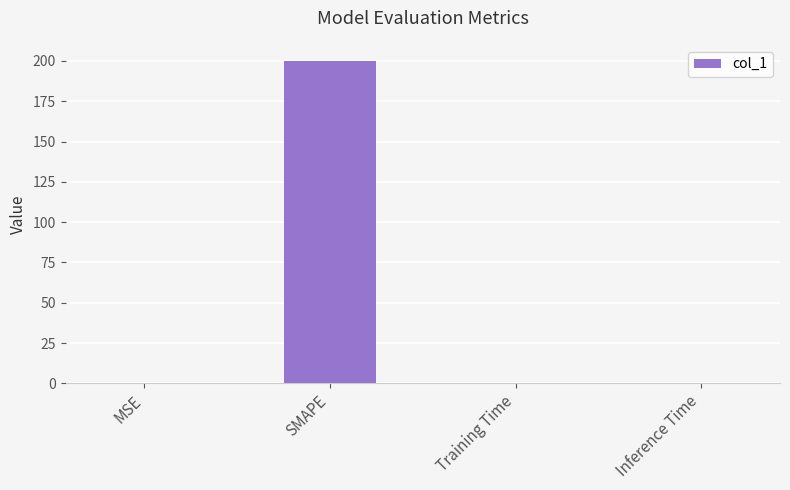

What is the sum of all values?

200.2